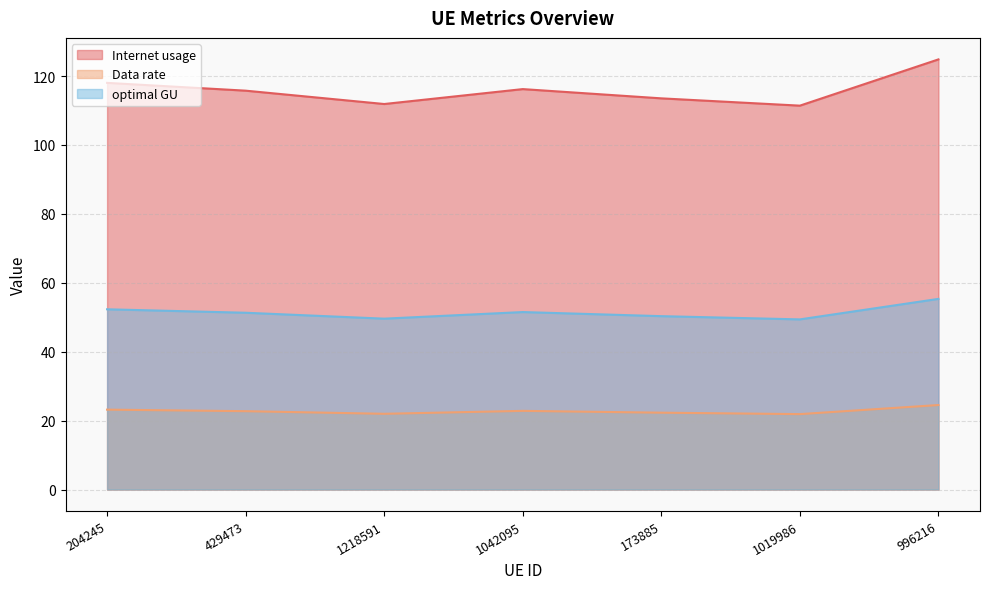

Is it true that optimal GU equals 10.3 at 1019986?

False